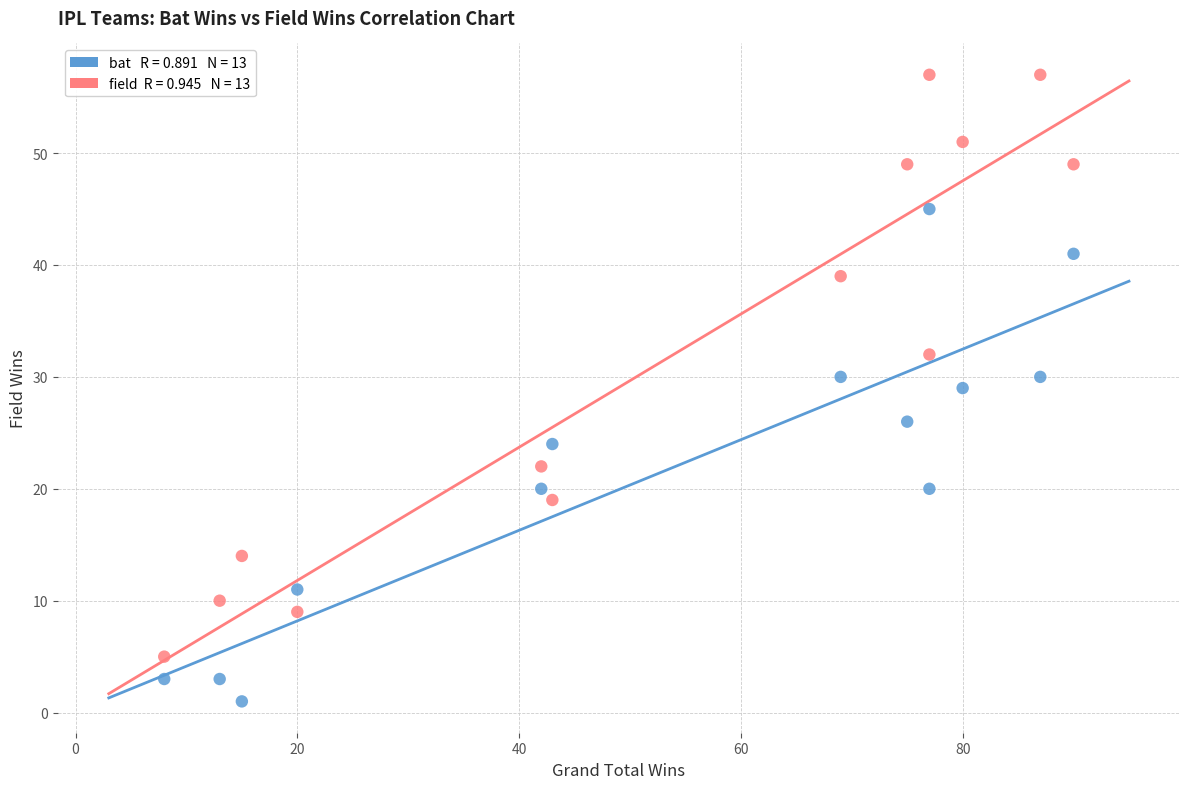

Across all data points, what is the range of Y values (max minus min)?

56